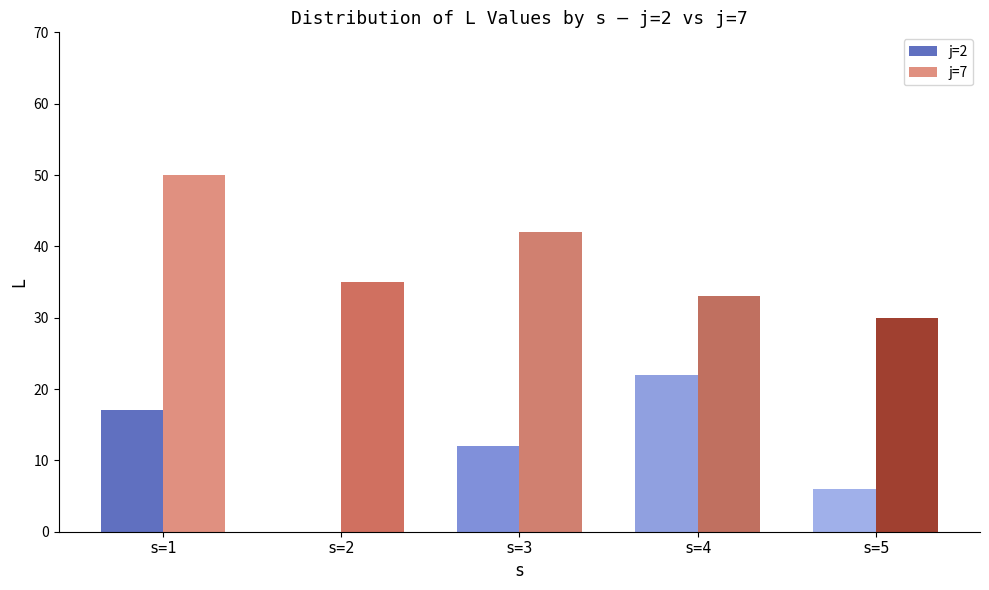

Which series has the largest range (max minus min)?

j=2